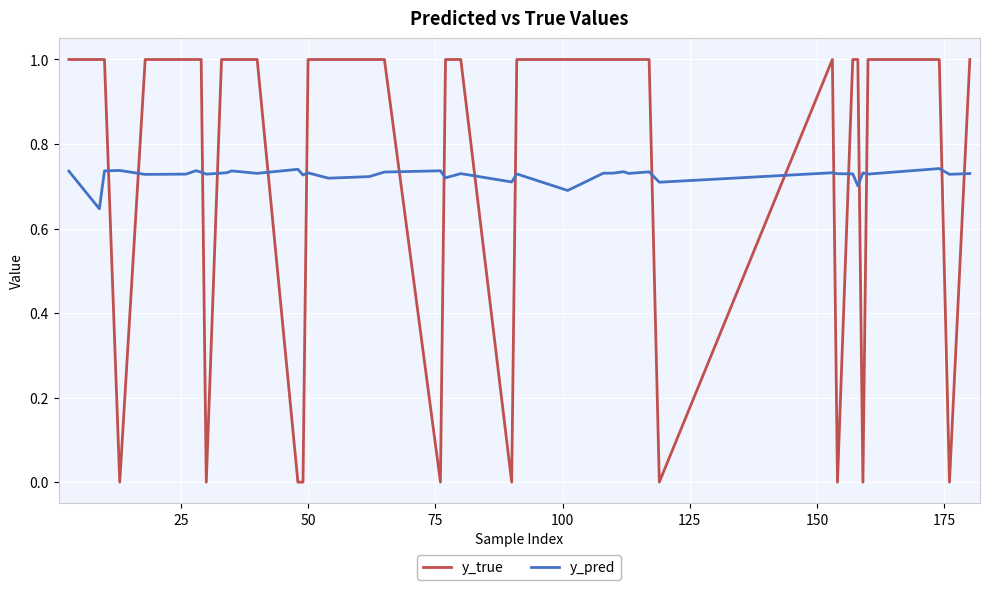

List the series in order of their peak value, highest first.

y_true, y_pred